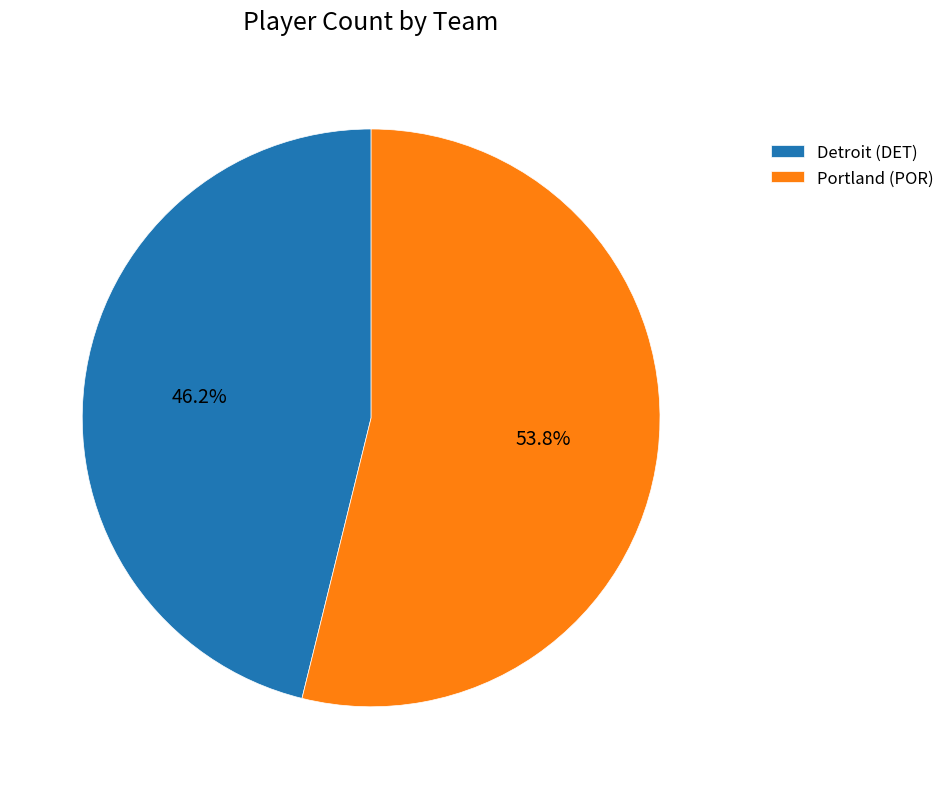

The Detroit (DET) slice represents 46% of the pie. True or false?

True